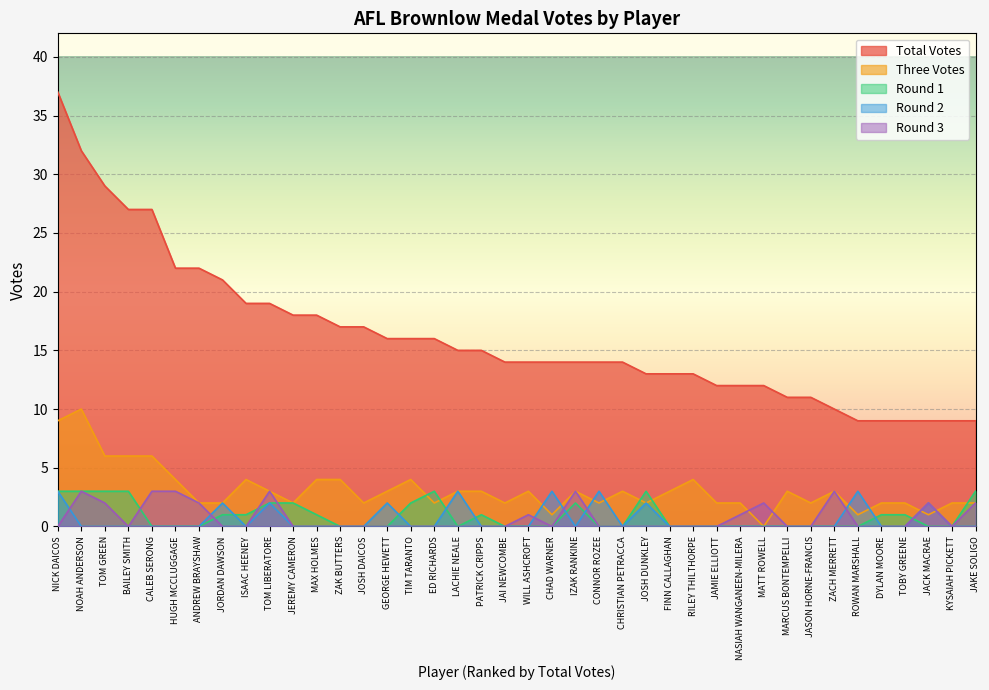

What are all the series names shown in the legend?

Total Votes, Three Votes, Round 1, Round 2, Round 3